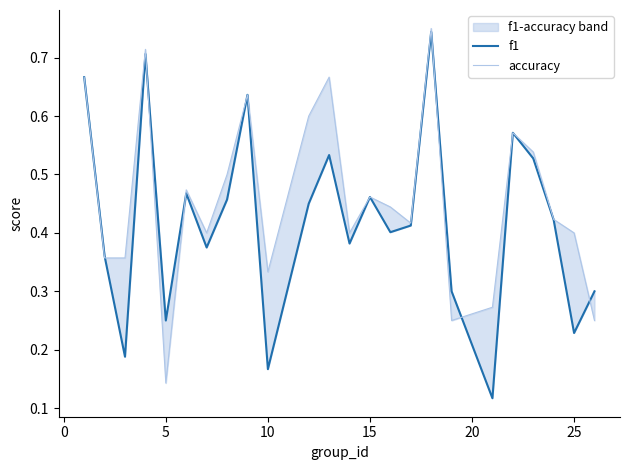

How many lines are shown in the chart?

2